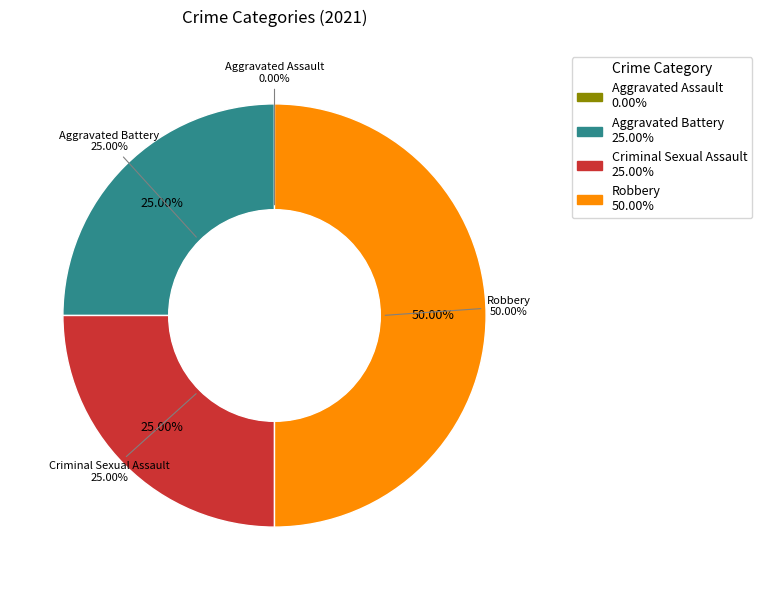

How many segments does this pie chart have?

4